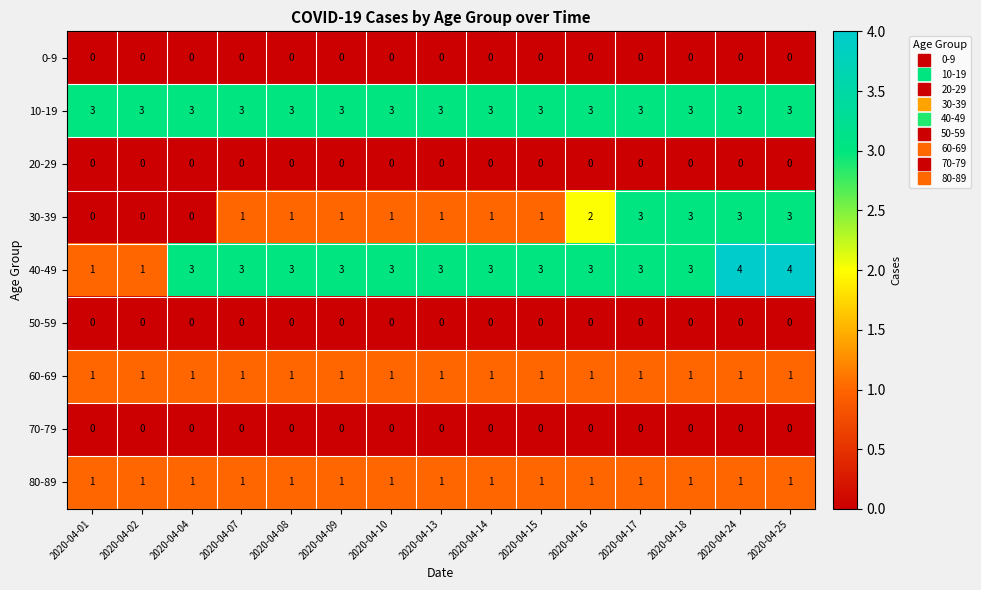

What is the spread (max minus min) of values at 2020-04-04?

3